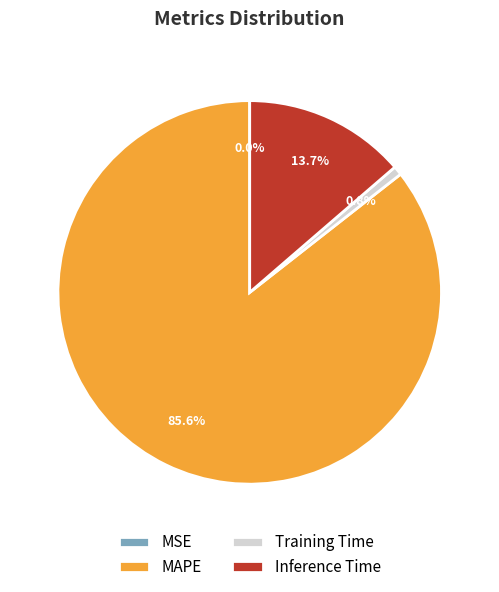

Combined, do Inference Time and MAPE account for over 50%?

Yes